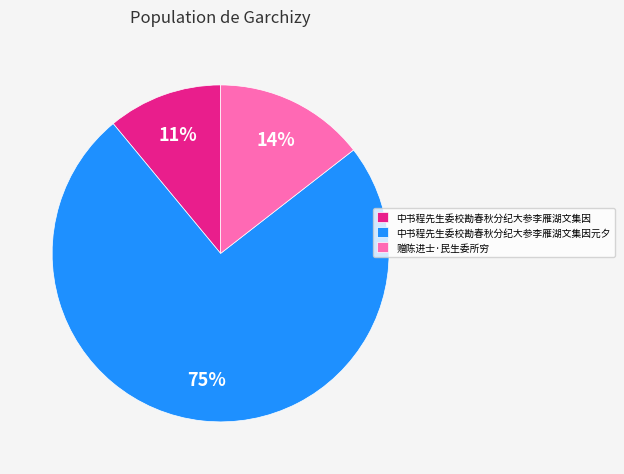

Between 中书程先生委校勘春秋分纪大参李雁湖文集因 and 赠陈进士·民生委所穷, which is larger?

赠陈进士·民生委所穷